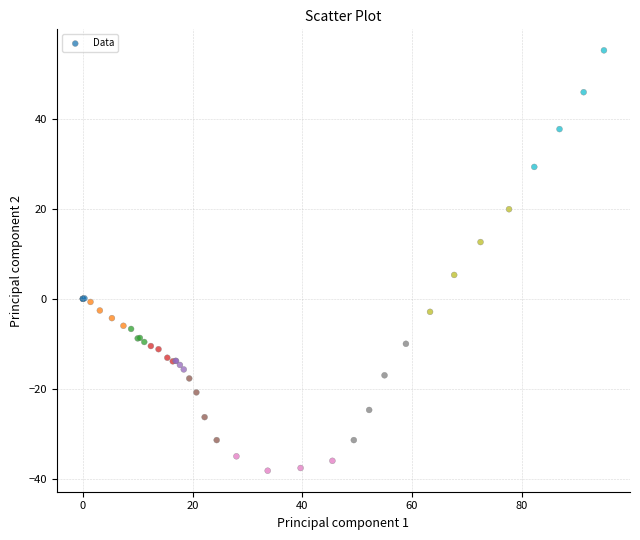

What Y value in the scatter plot is closest to 8?

5.3